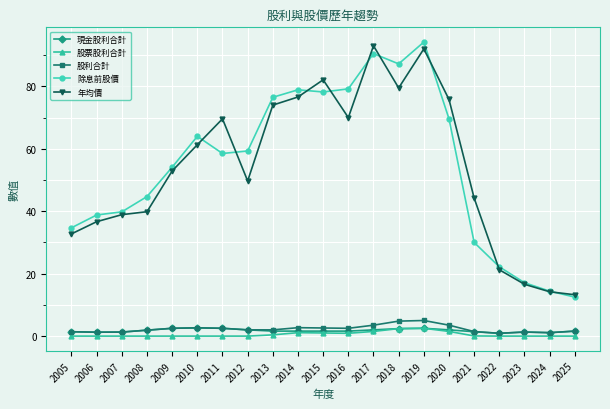

True or false: 年均價 has a value of 4.8 at 2022.

False